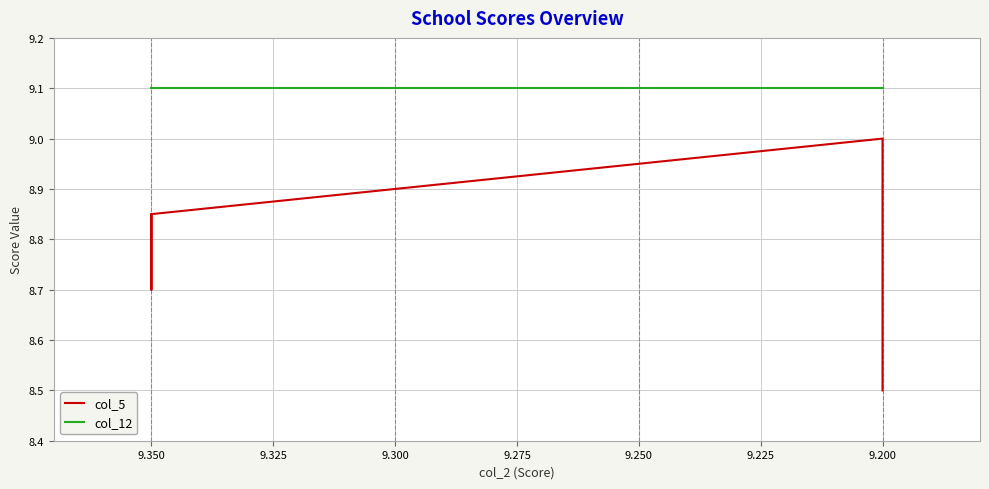

How many lines are shown in the chart?

2